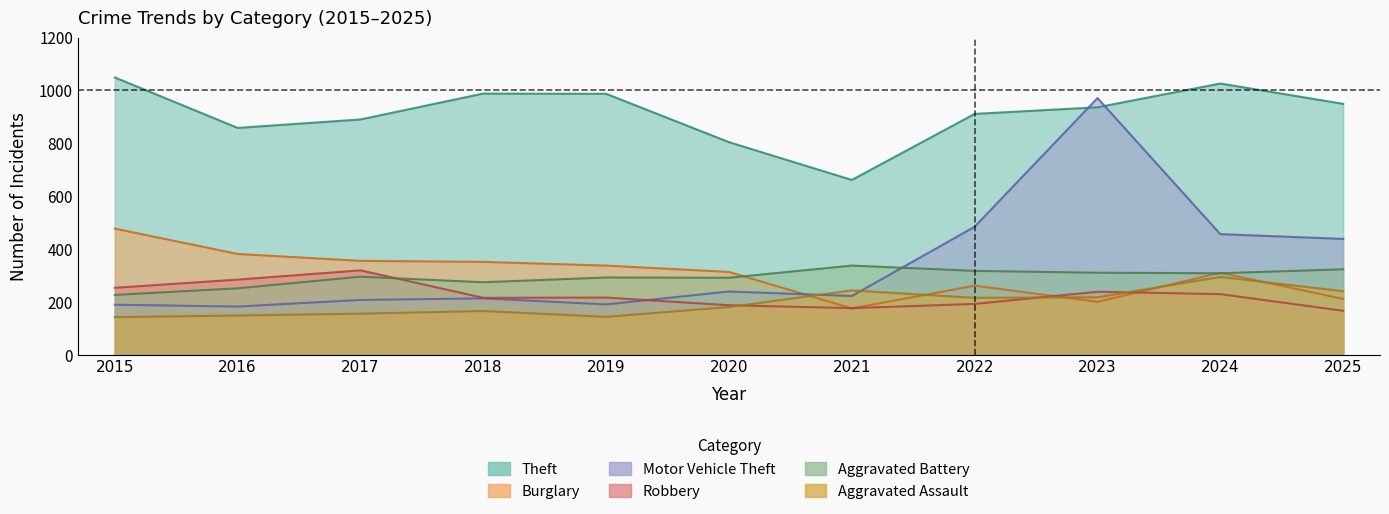

What is the smallest value displayed?

142